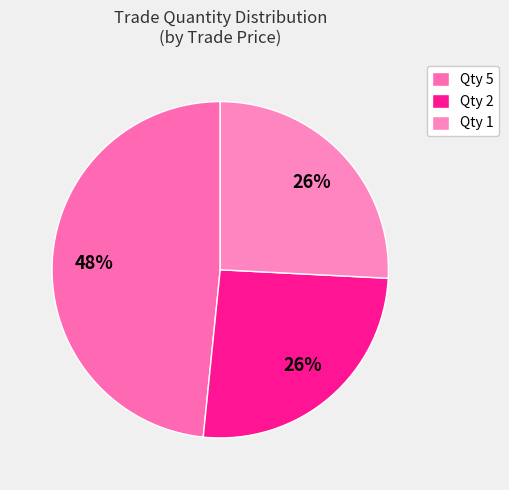

How many slices are in this pie chart?

3